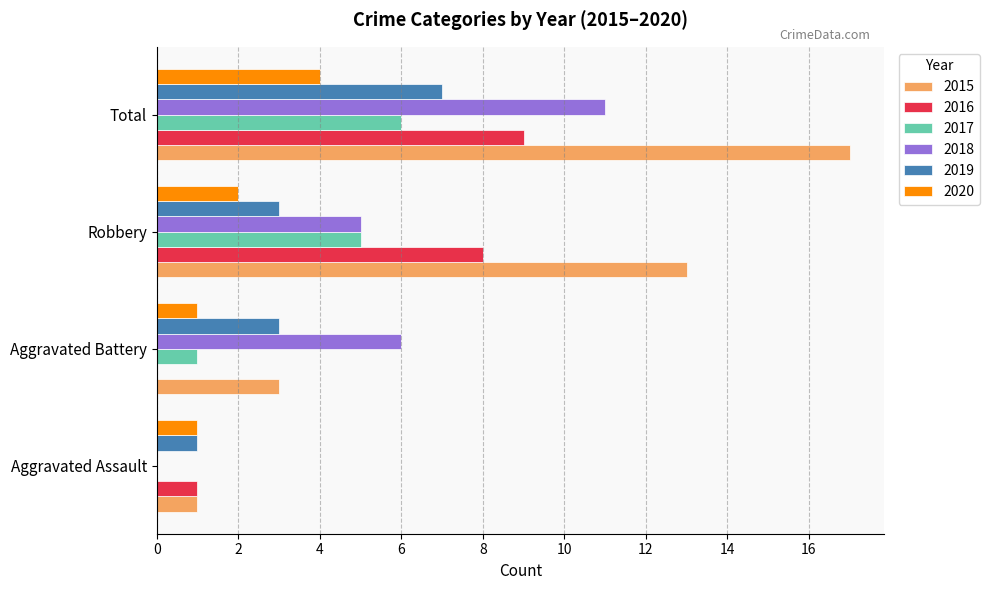

How many series are shown in this chart?

6